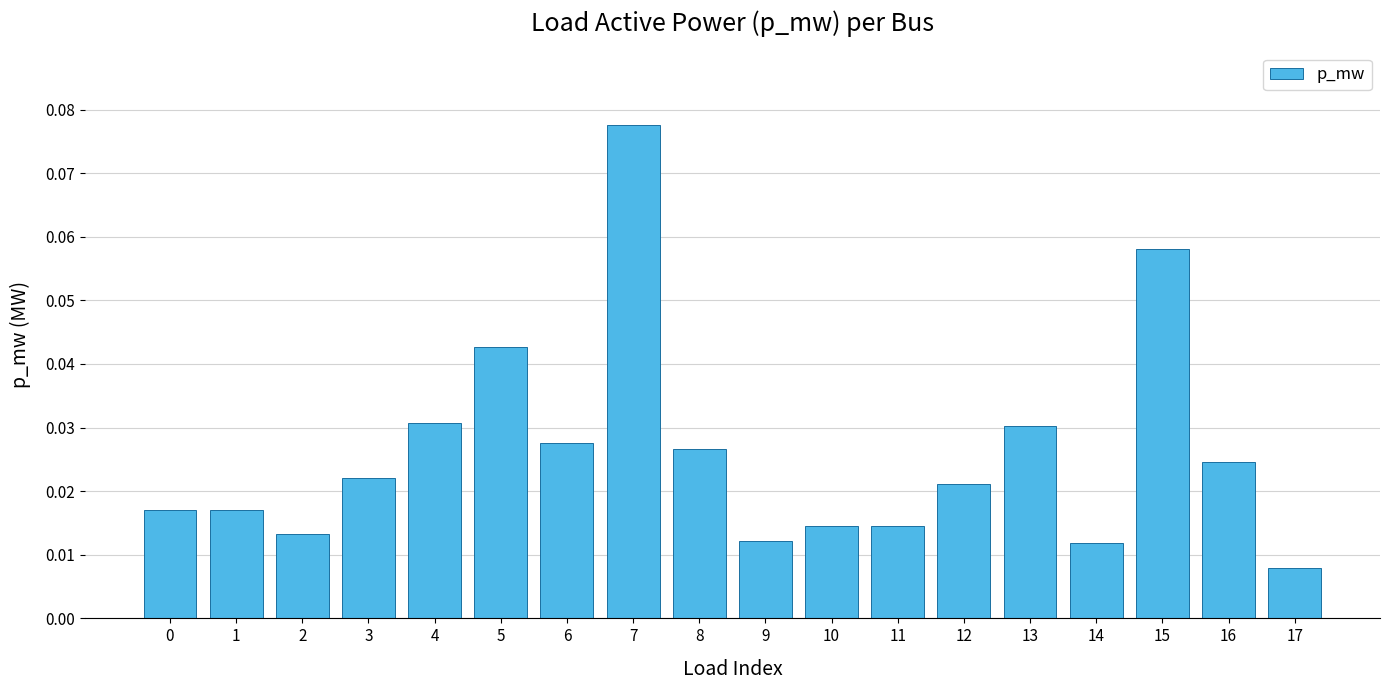

Is it true that the value at 7 is 0.0?

False